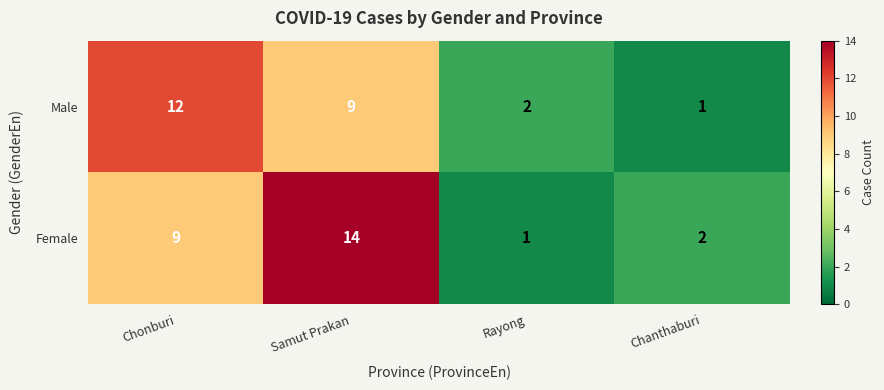

List the series in order of their overall mean, lowest first.

Male, Female